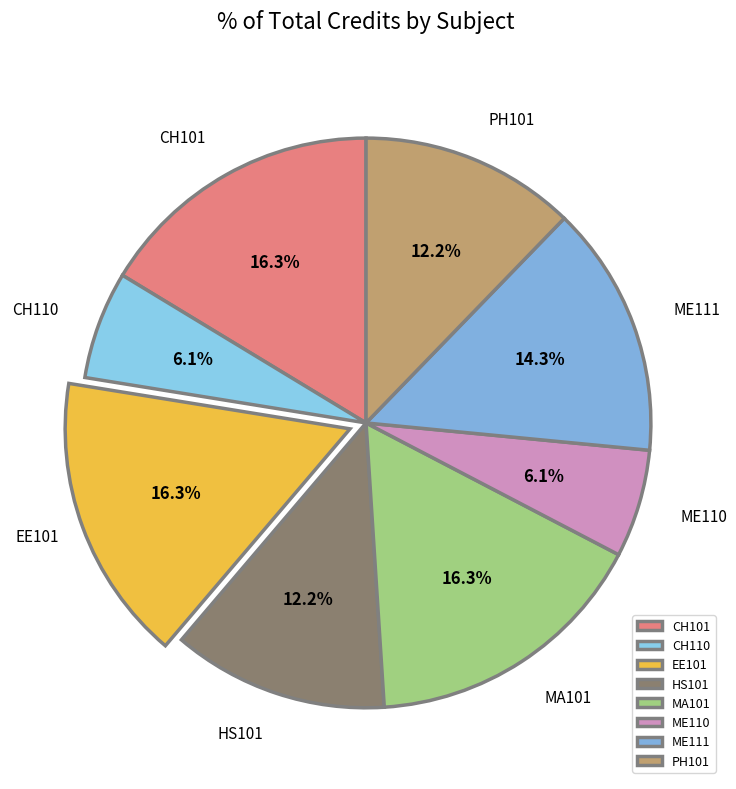

The MA101 slice represents 16% of the pie. True or false?

True